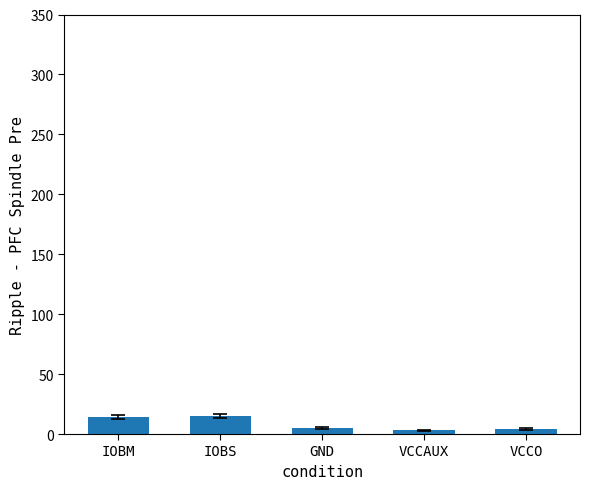

What is the value of the 4th bar from the left?

3